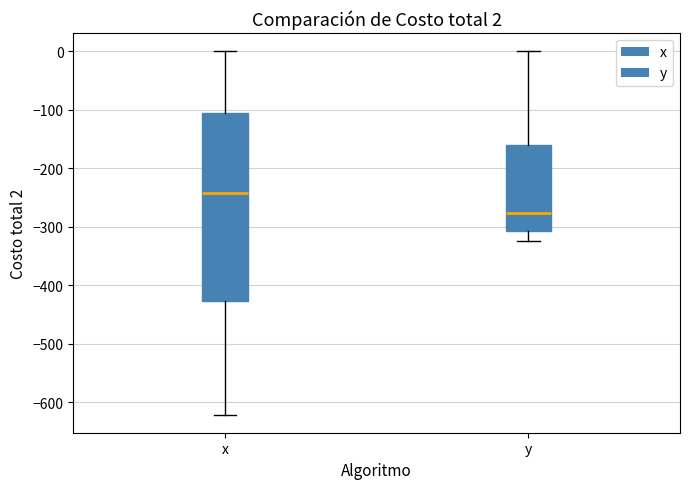

Which box is the tallest, from its lower edge to its upper edge?

x